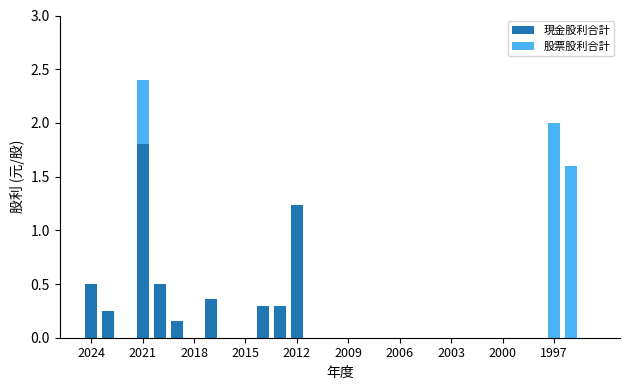

What is the highest value of the 現金股利合計 series?

1.8